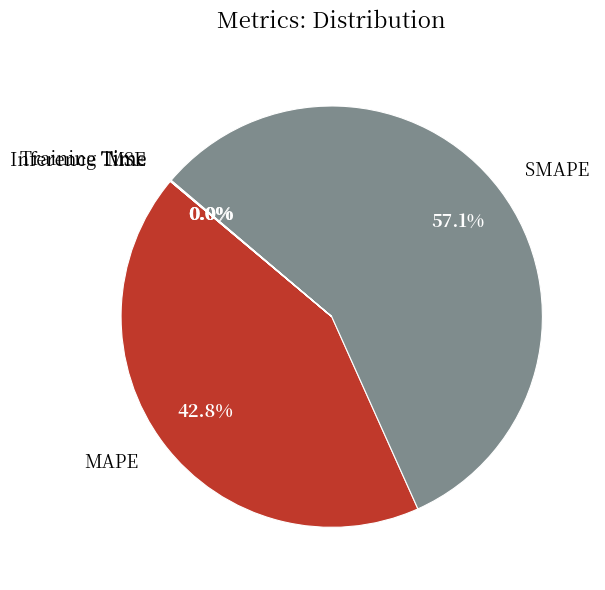

Which slice is the largest?

SMAPE